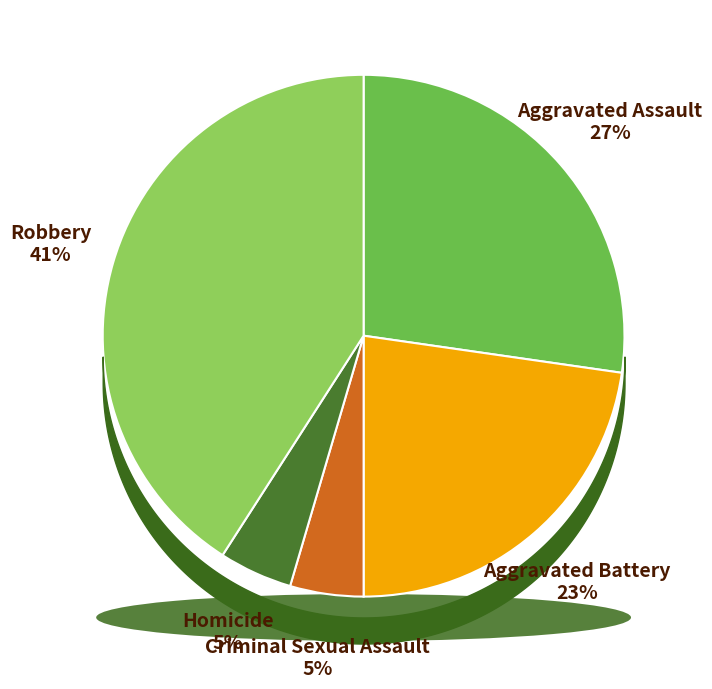

How many slices are in this pie chart?

5